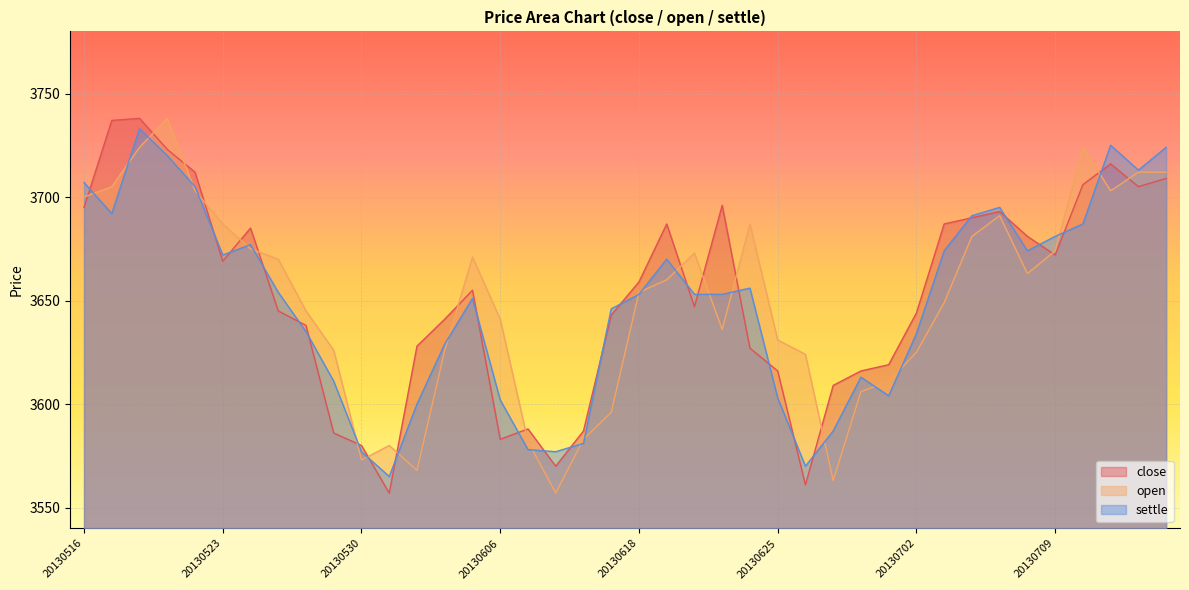

How many intersections are there between settle and close?

26